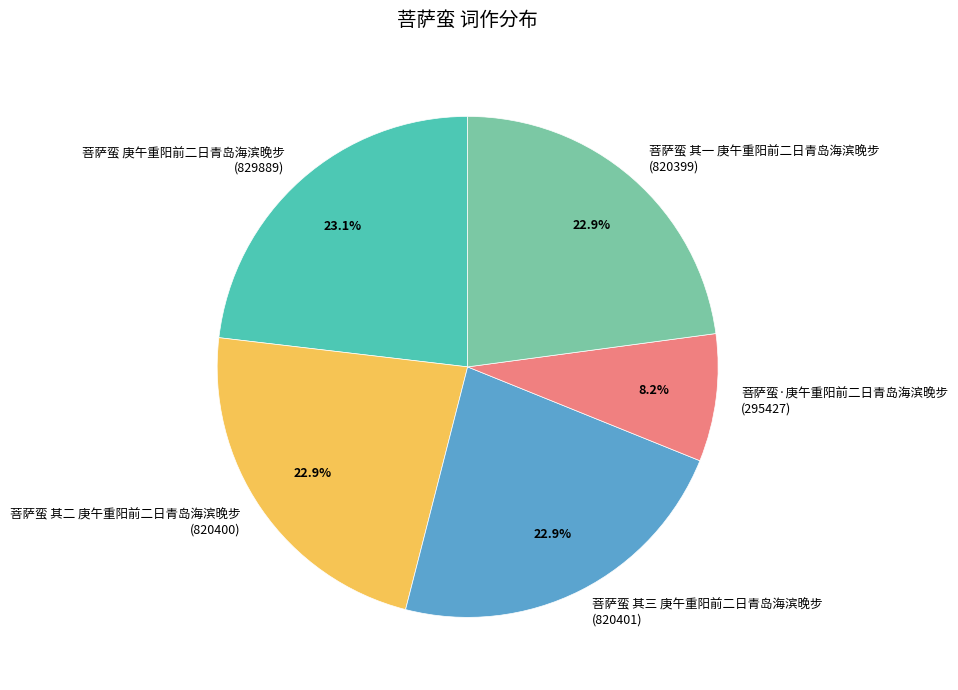

How many slices are in this pie chart?

5